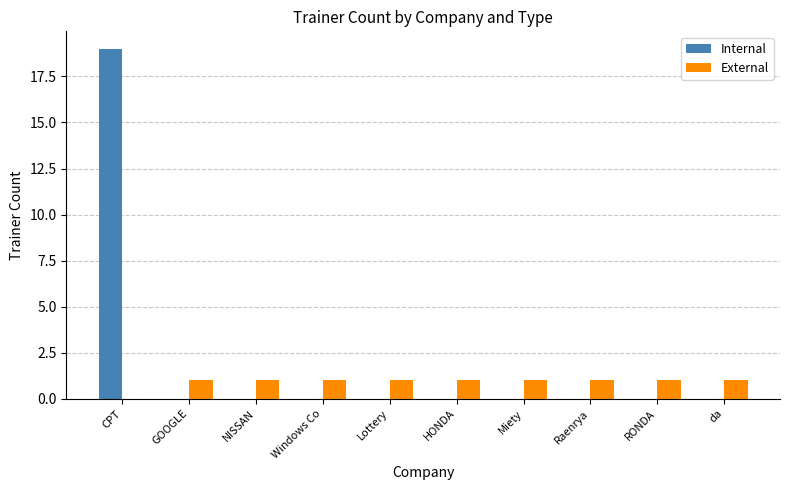

What is the sum of all External values?

9